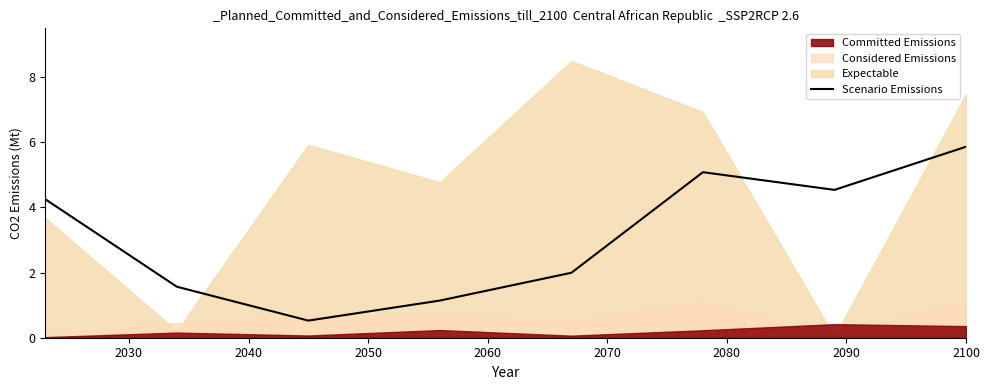

What is the average value?

3.1